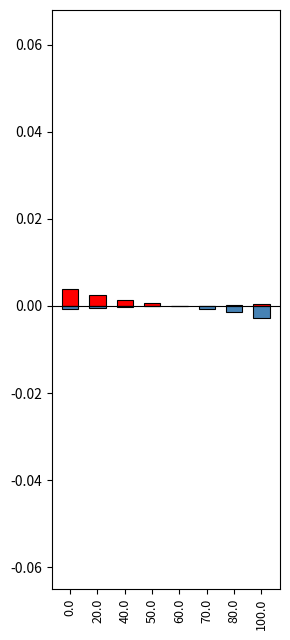

Is it true that negative deviation equals -0.0 at 0.0?

True